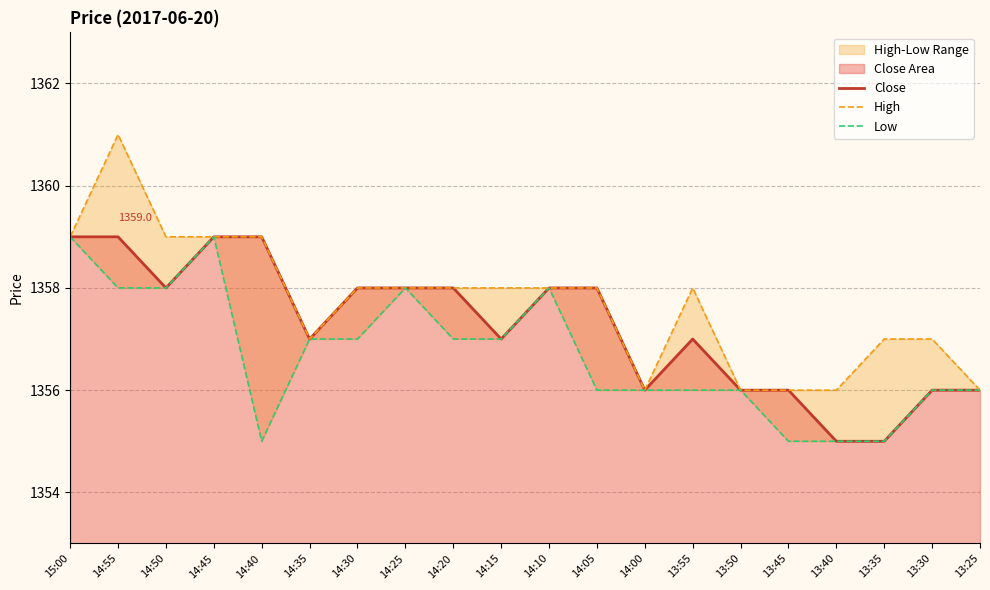

Is the value of Low at 14:20 greater than the value of Close at 14:00?

Yes